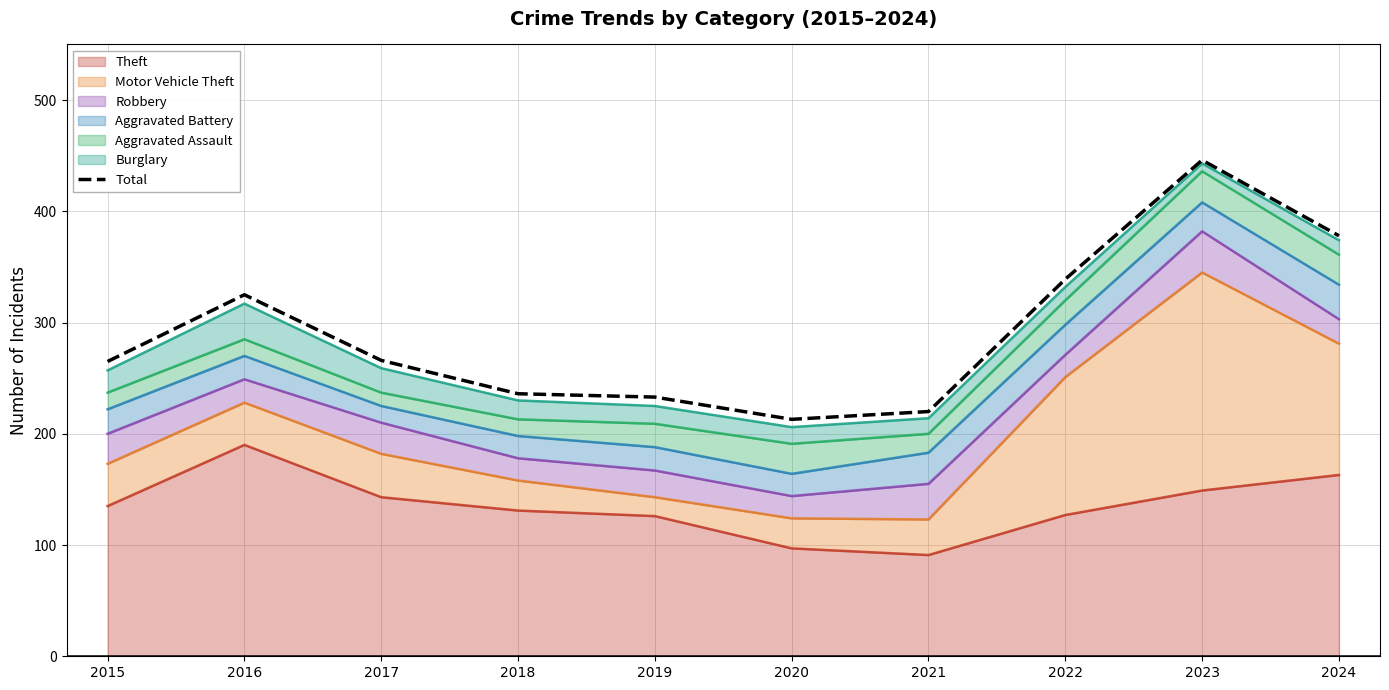

What is the average value?

292